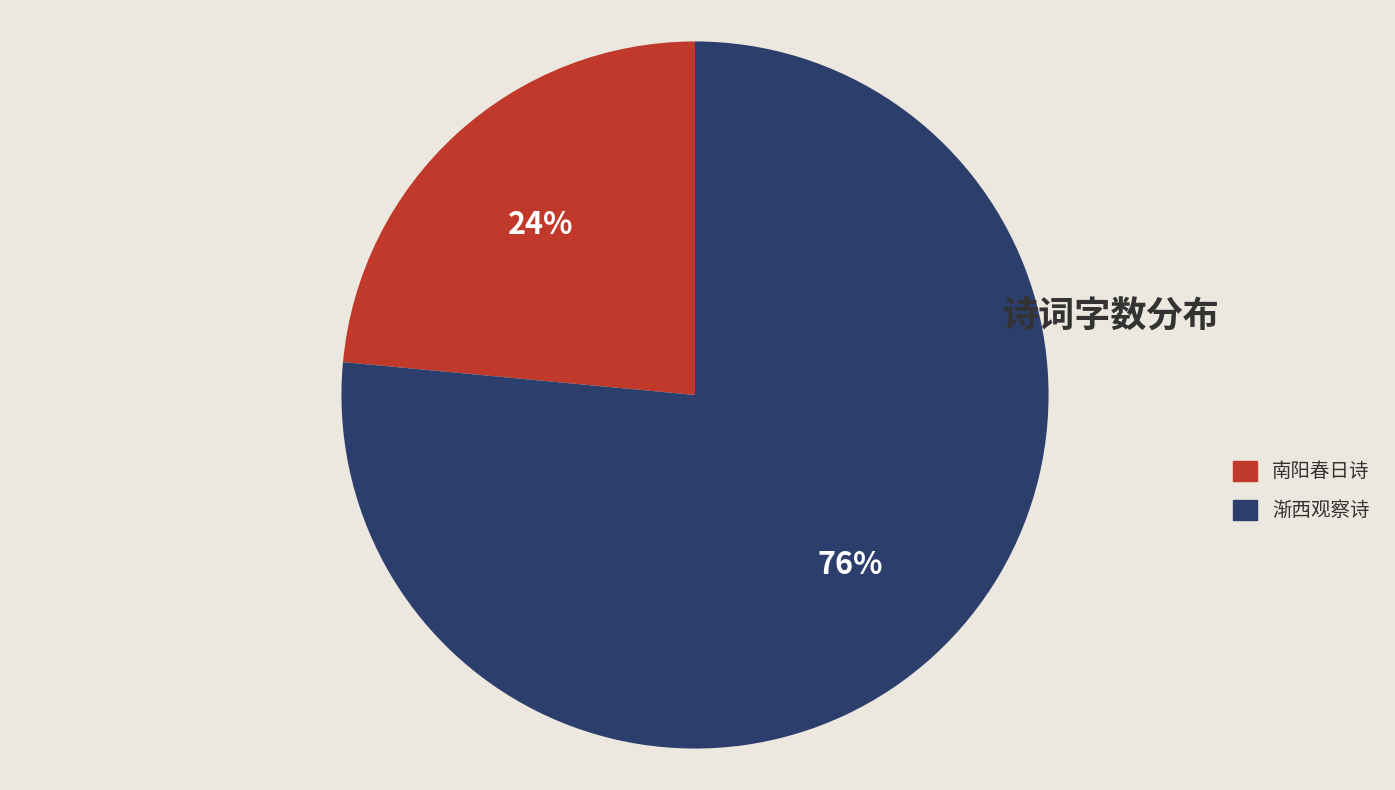

Between 南阳春日诗 and 渐西观察诗, which is larger?

渐西观察诗